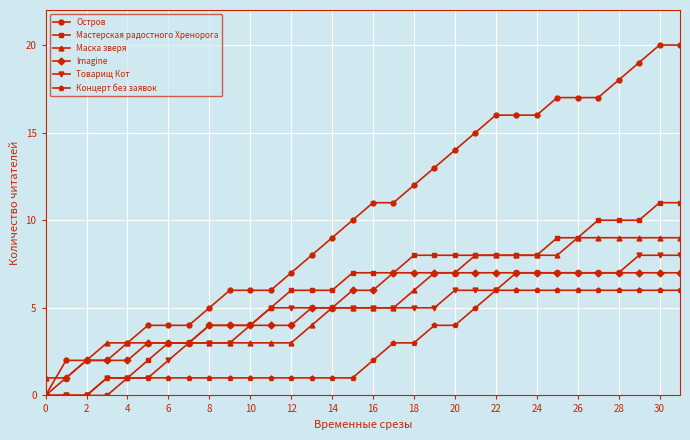

How many series are shown in this chart?

6